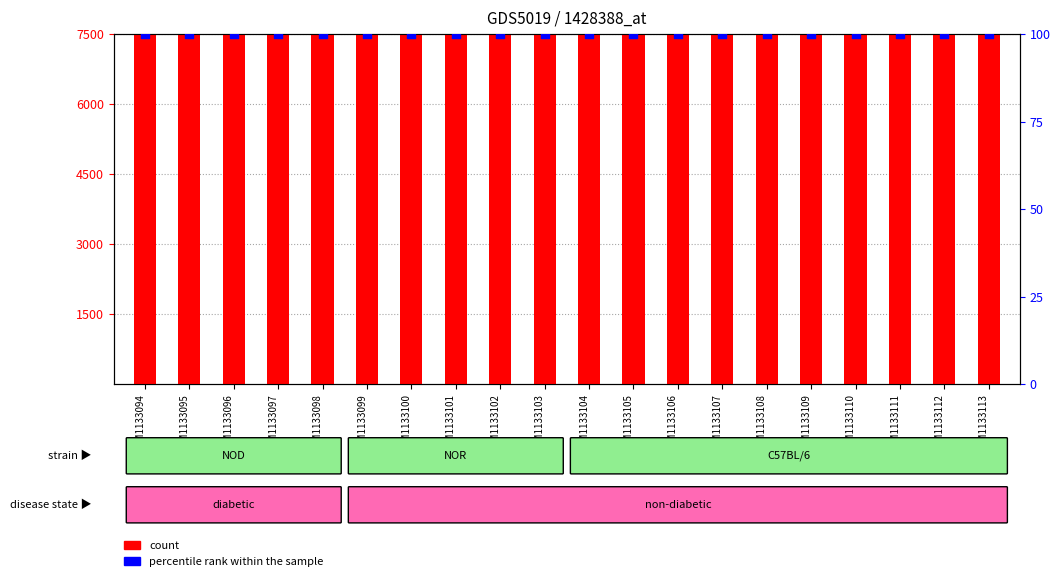

At which category is the sum across all series the highest?

GSM1133113